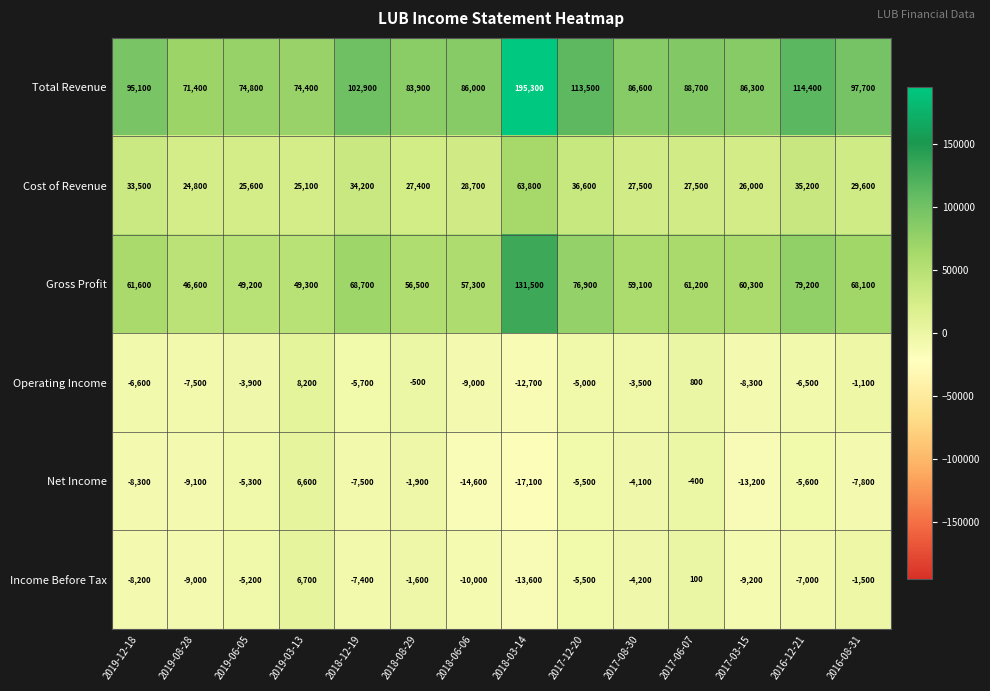

What is the average value of the Operating Income series?

-4379